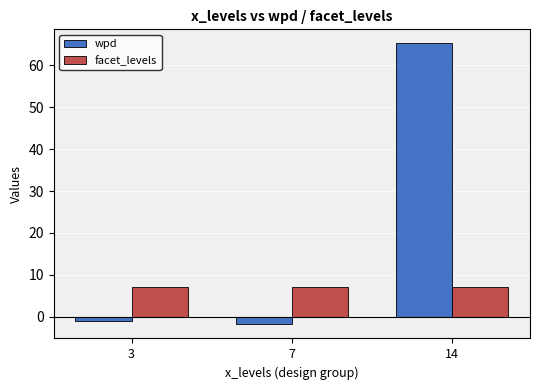

Reading left to right, transcribe all the data shown in this chart.

wpd: -0.9	-1.8	65.2
facet_levels: 7.0	7.0	7.0